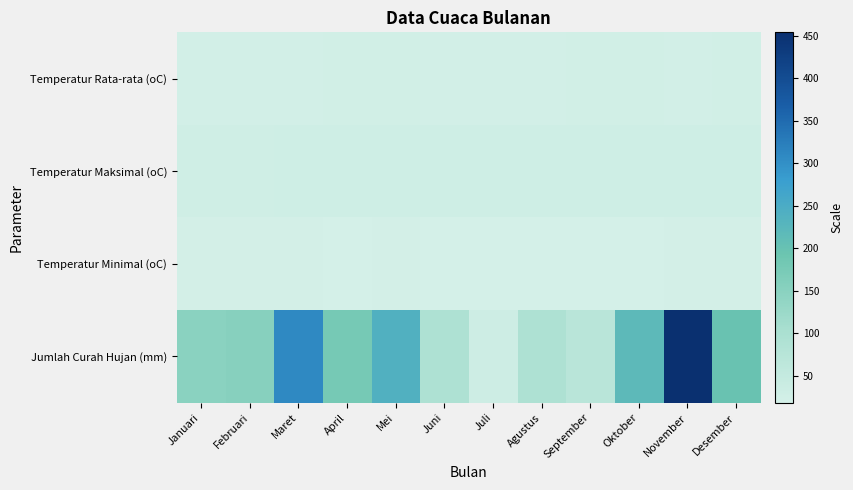

What is the difference between the highest and lowest values at Maret?

288.4